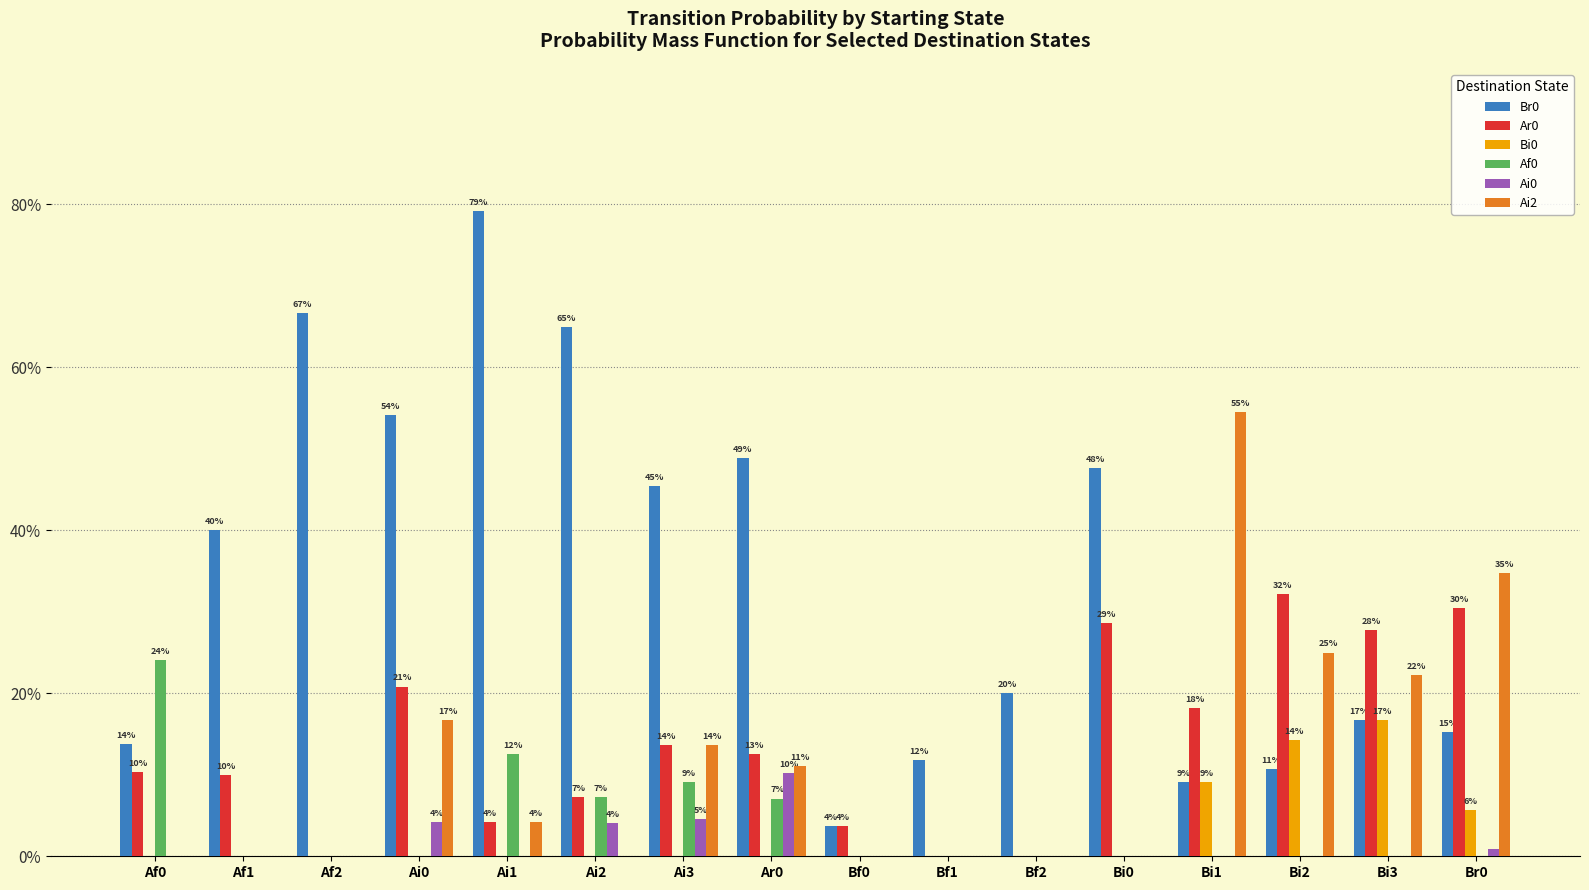

Does the chart contain stacked bars?

No